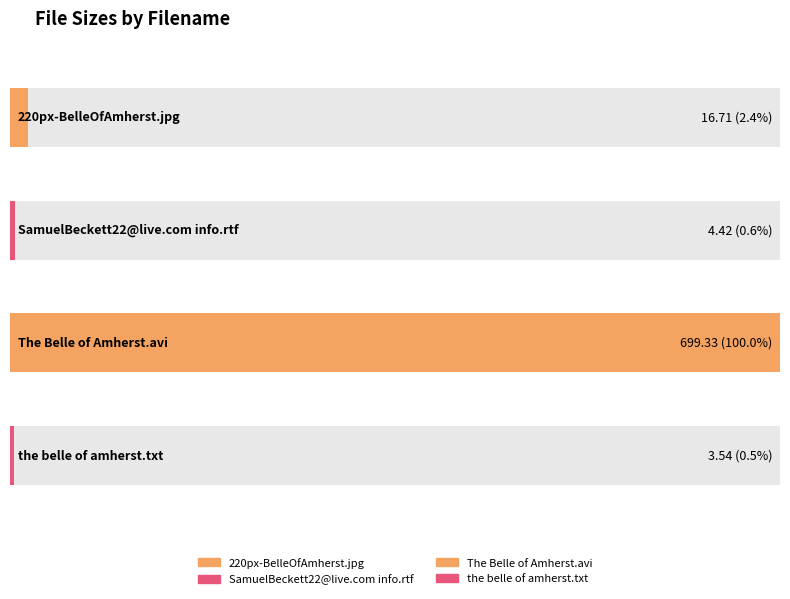

How many categories are shown in the chart?

4